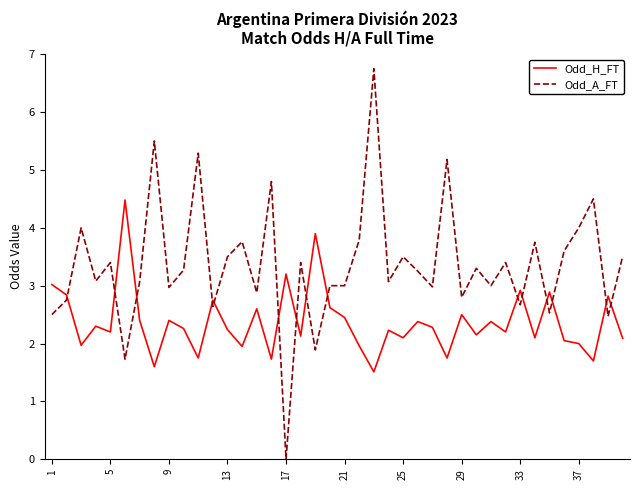

Which series ends up on top after the final intersection of Odd_H_FT and Odd_A_FT?

Odd_A_FT